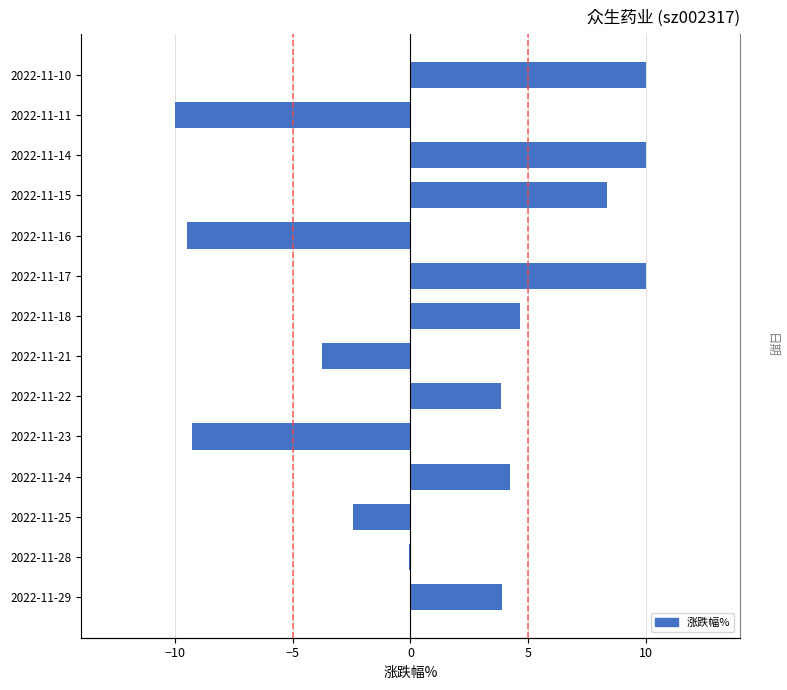

What is the sum of all values?

20.0